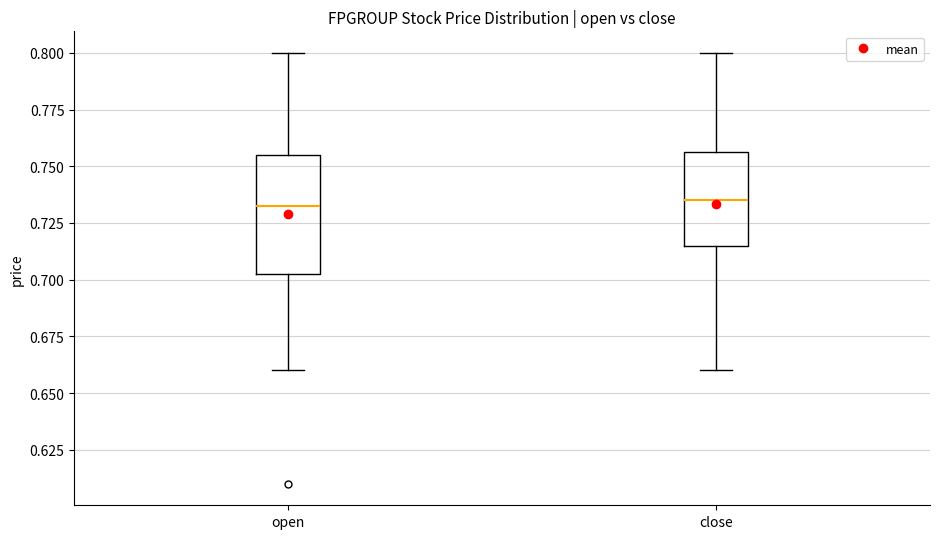

Which box is the tallest, from its lower edge to its upper edge?

open